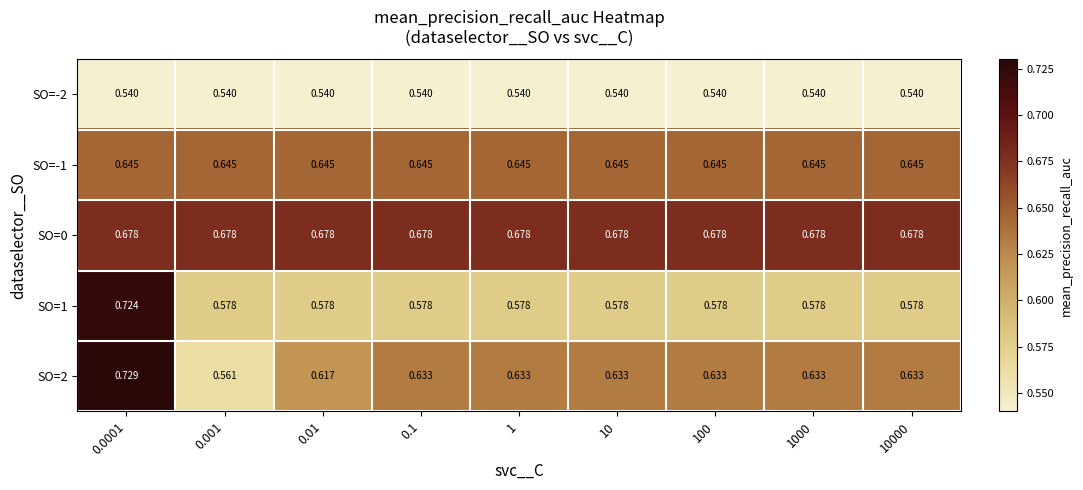

Which series has the largest range (max minus min)?

SO=2